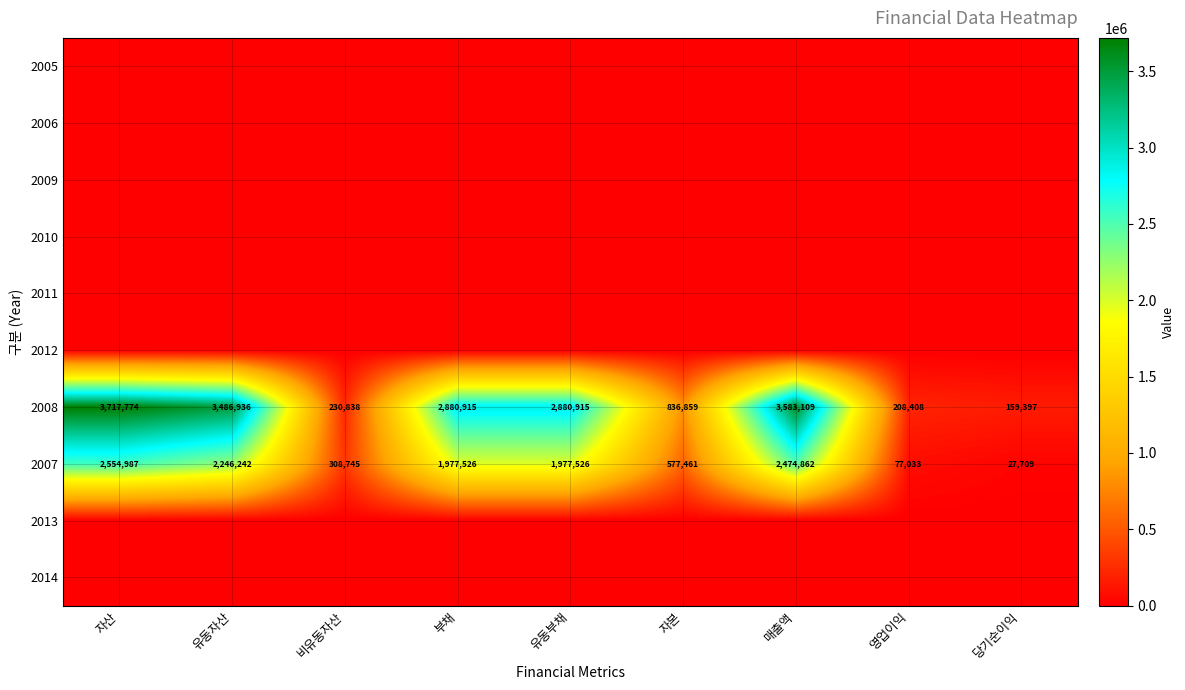

What is the approximate value of 2007 at 매출액?

2474862